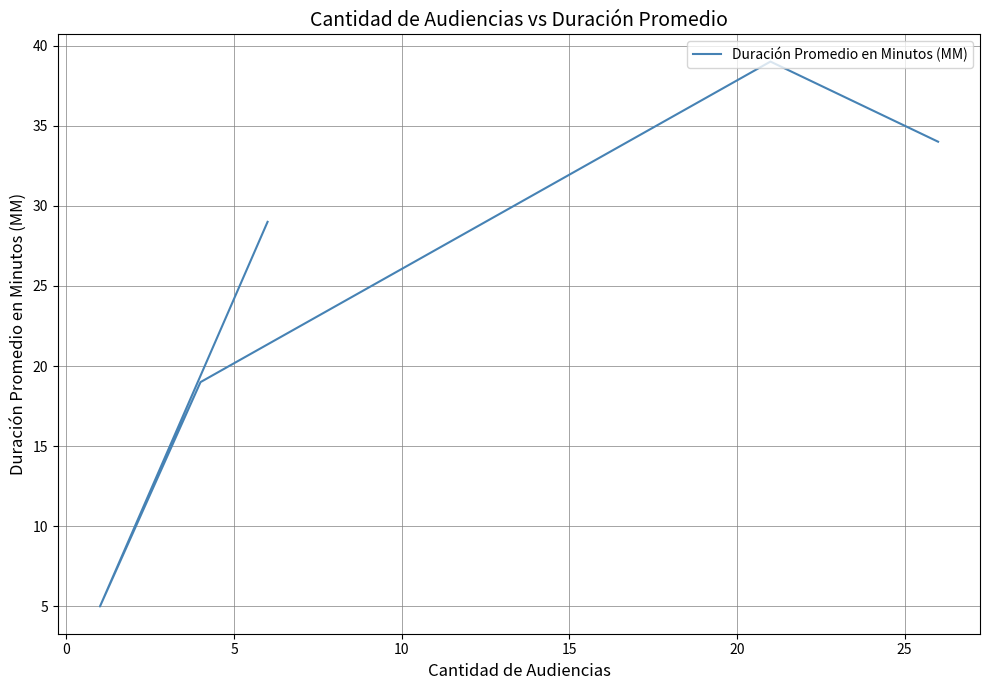

Is it true that the value at 15 is 21?

False